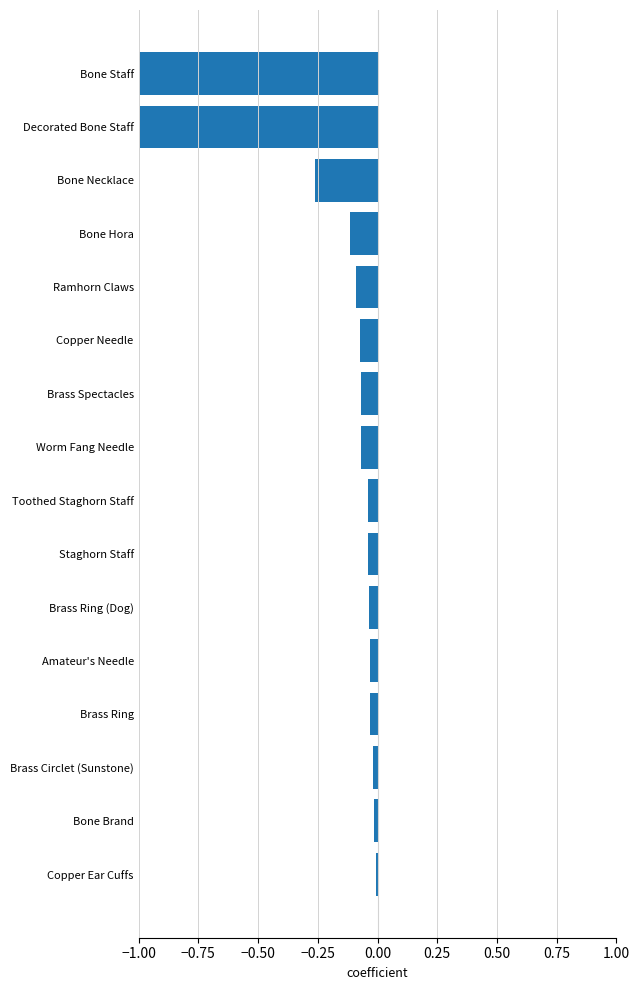

Is it true that the value at Toothed Staghorn Staff is -0.0?

True